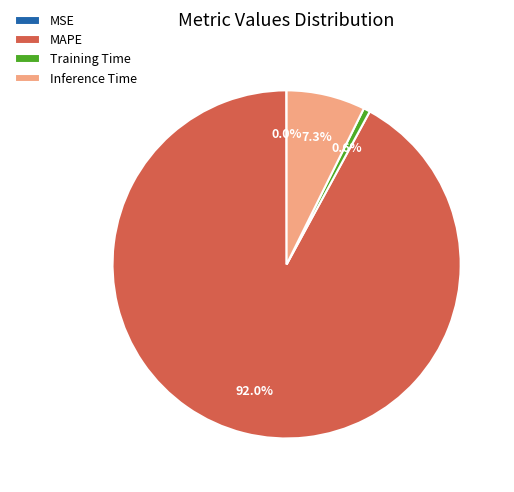

Which slice represents more than half of the pie?

MAPE